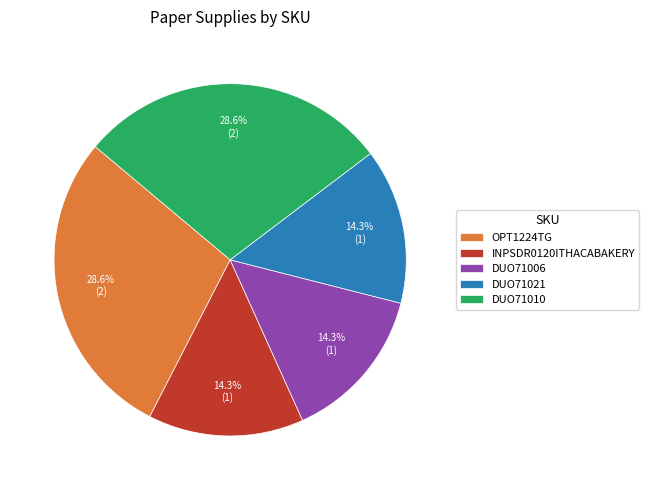

To the nearest percent, what is the difference between the largest and smallest slice percentages?

14%